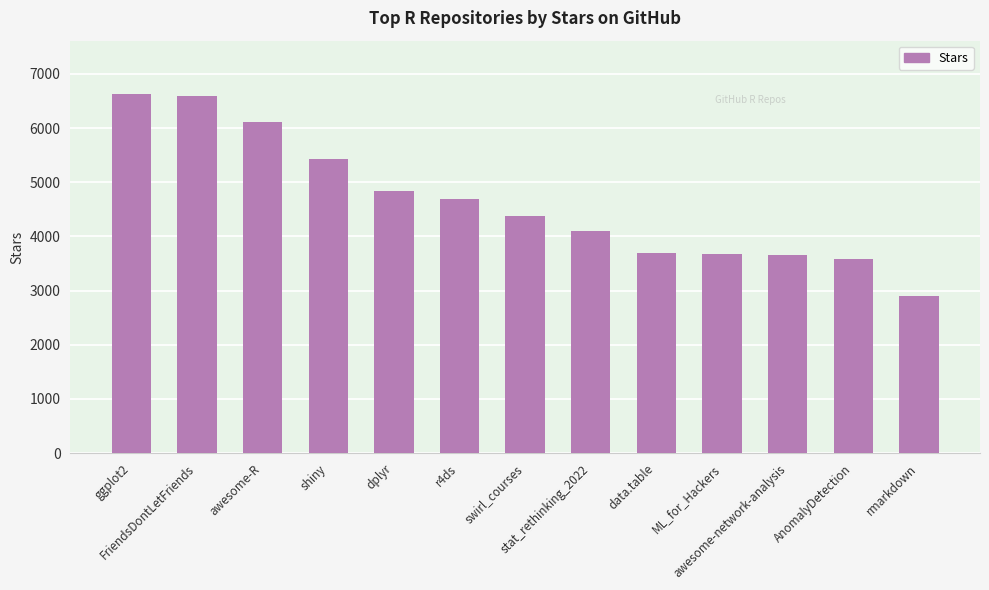

What is the ratio of the value at dplyr to the value at stat_rethinking_2022?

1.2